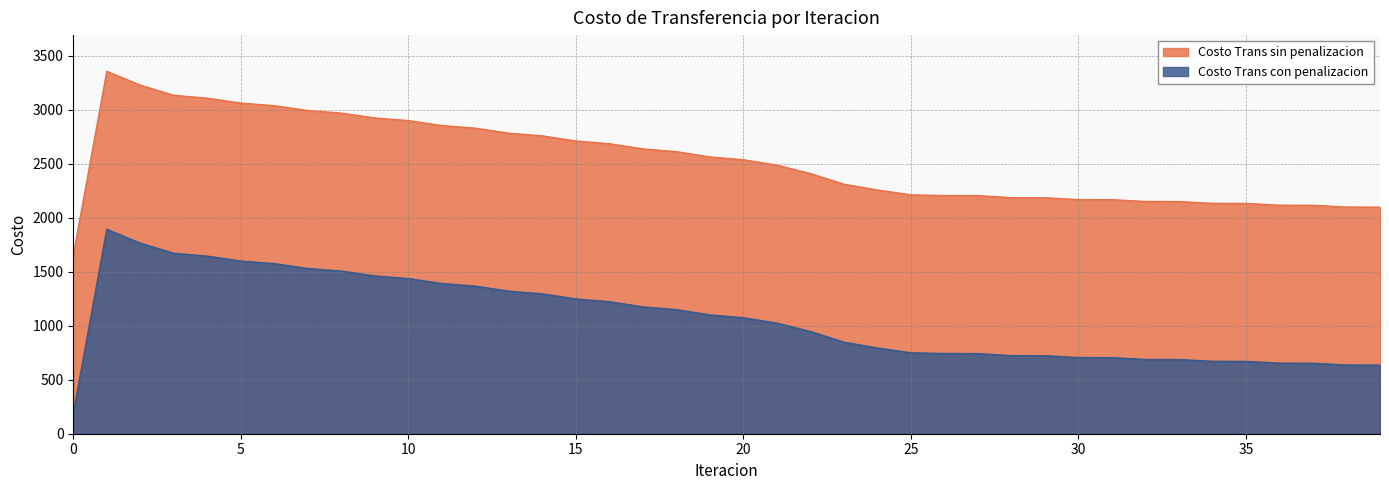

The value of Costo Trans con penalizacion at 30 is 704.9. True or false?

True